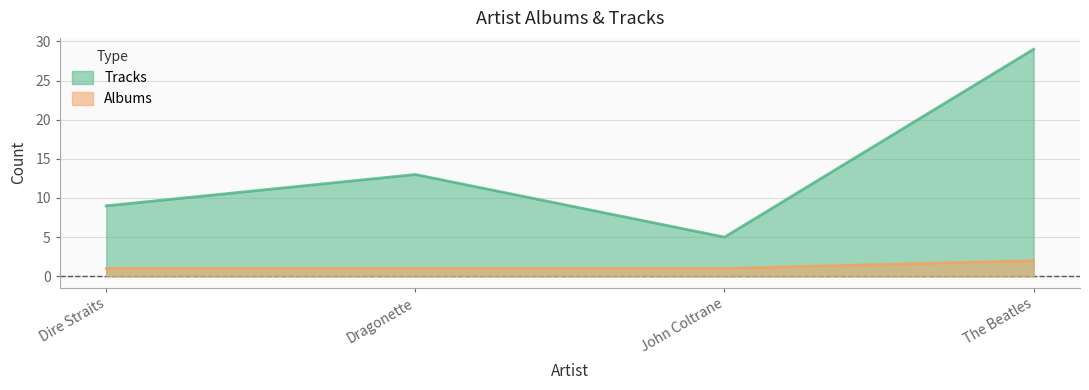

Is it true that Albums equals 1 at Dragonette?

True